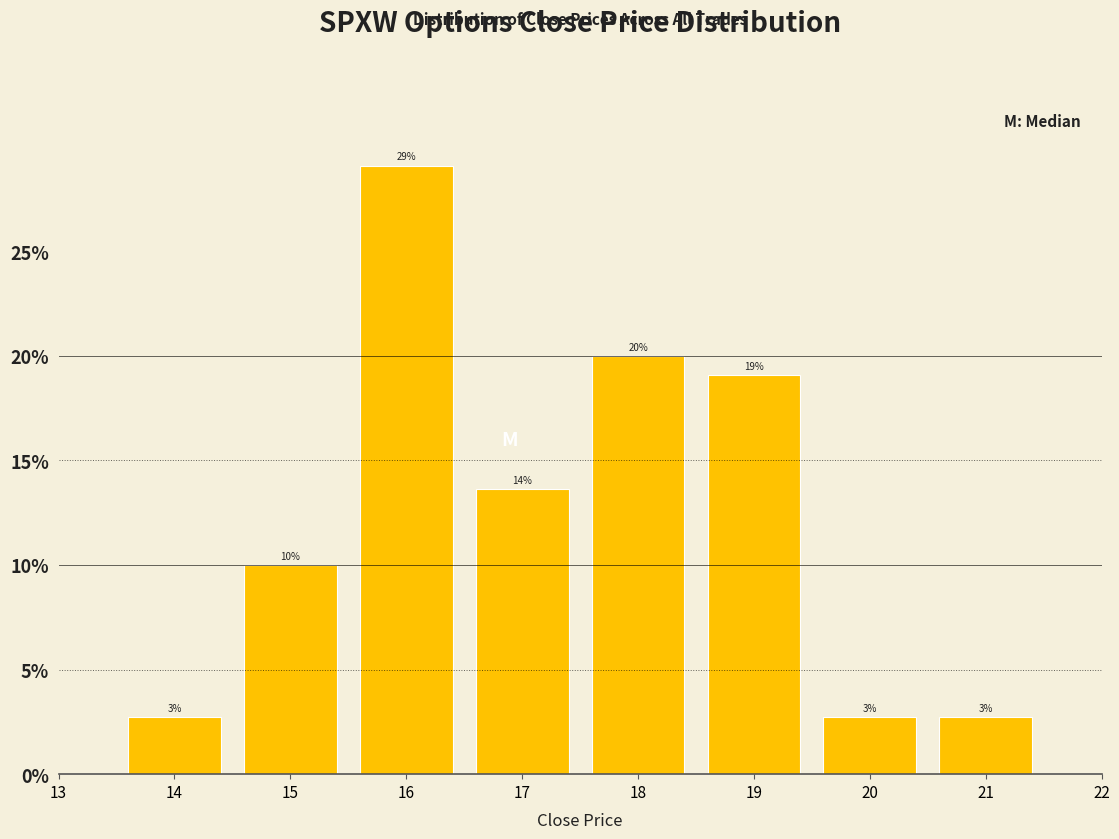

Over which range of the x-axis is the bar tallest?

15.5 to 16.5